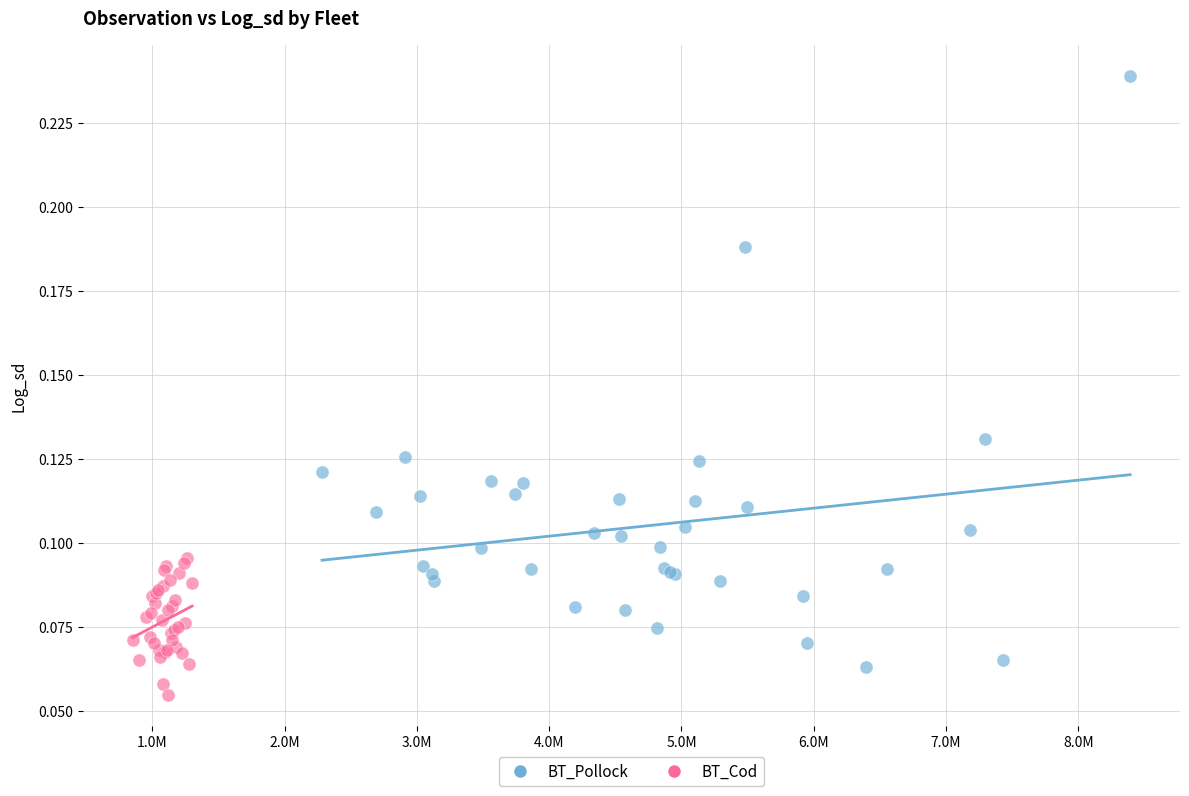

Which series reaches the minimum Y coordinate?

BT_Cod